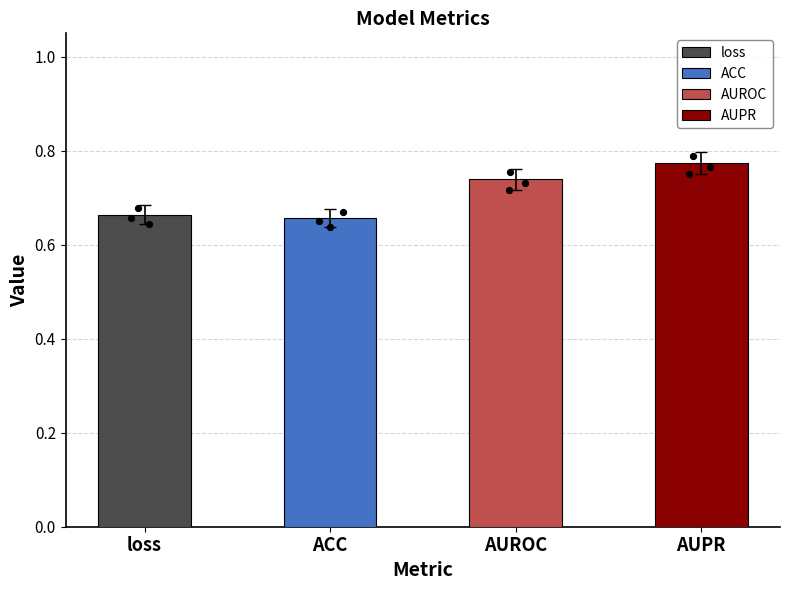

Which has a higher value, AUPR or loss?

AUPR